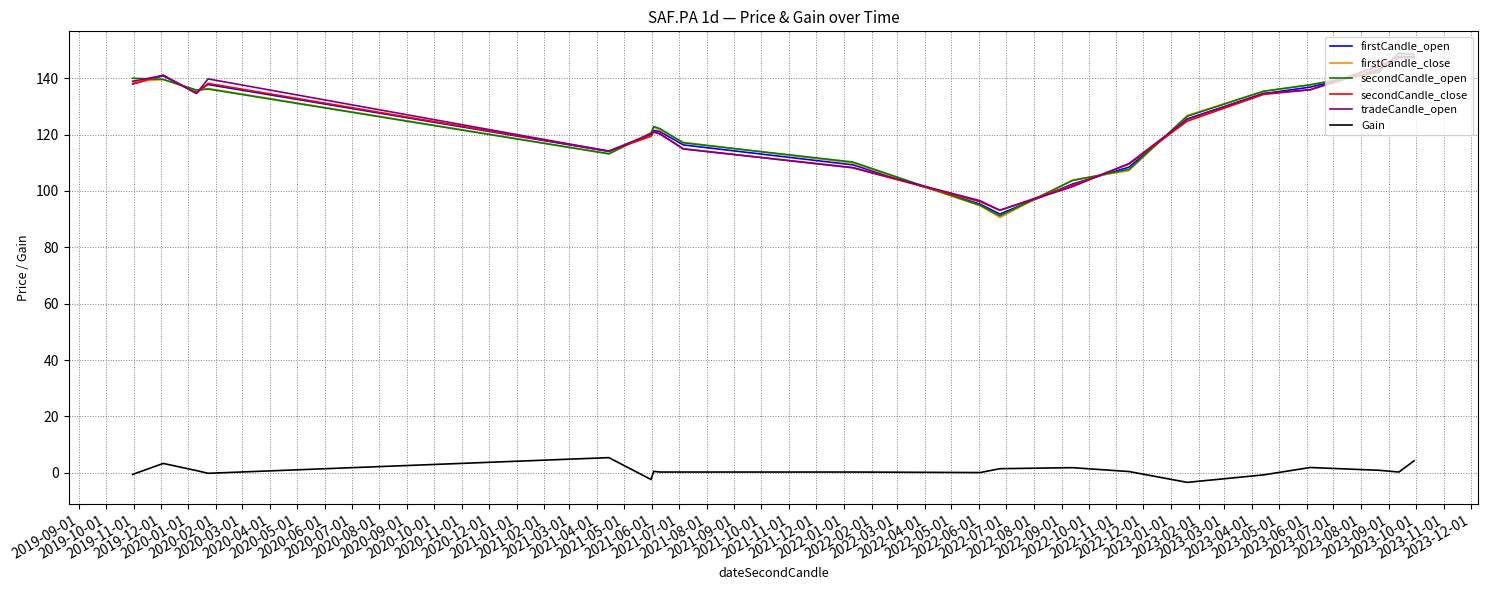

What is the minimum value for secondCandle_open?

91.2